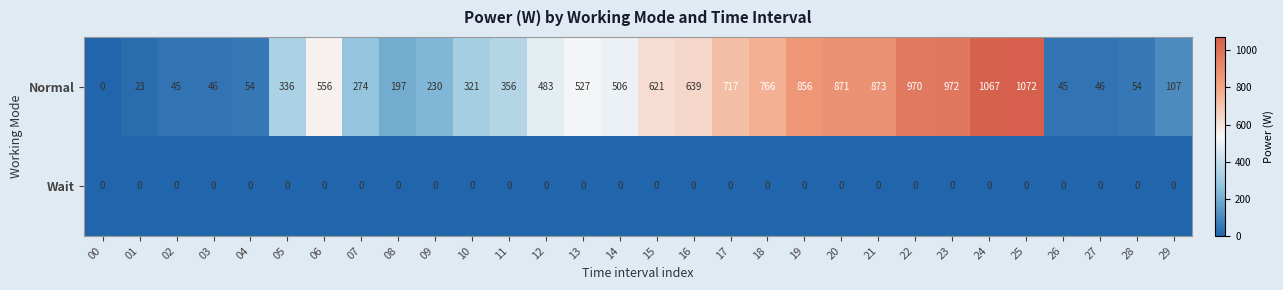

Which series changed the most between 25 and 26?

Normal